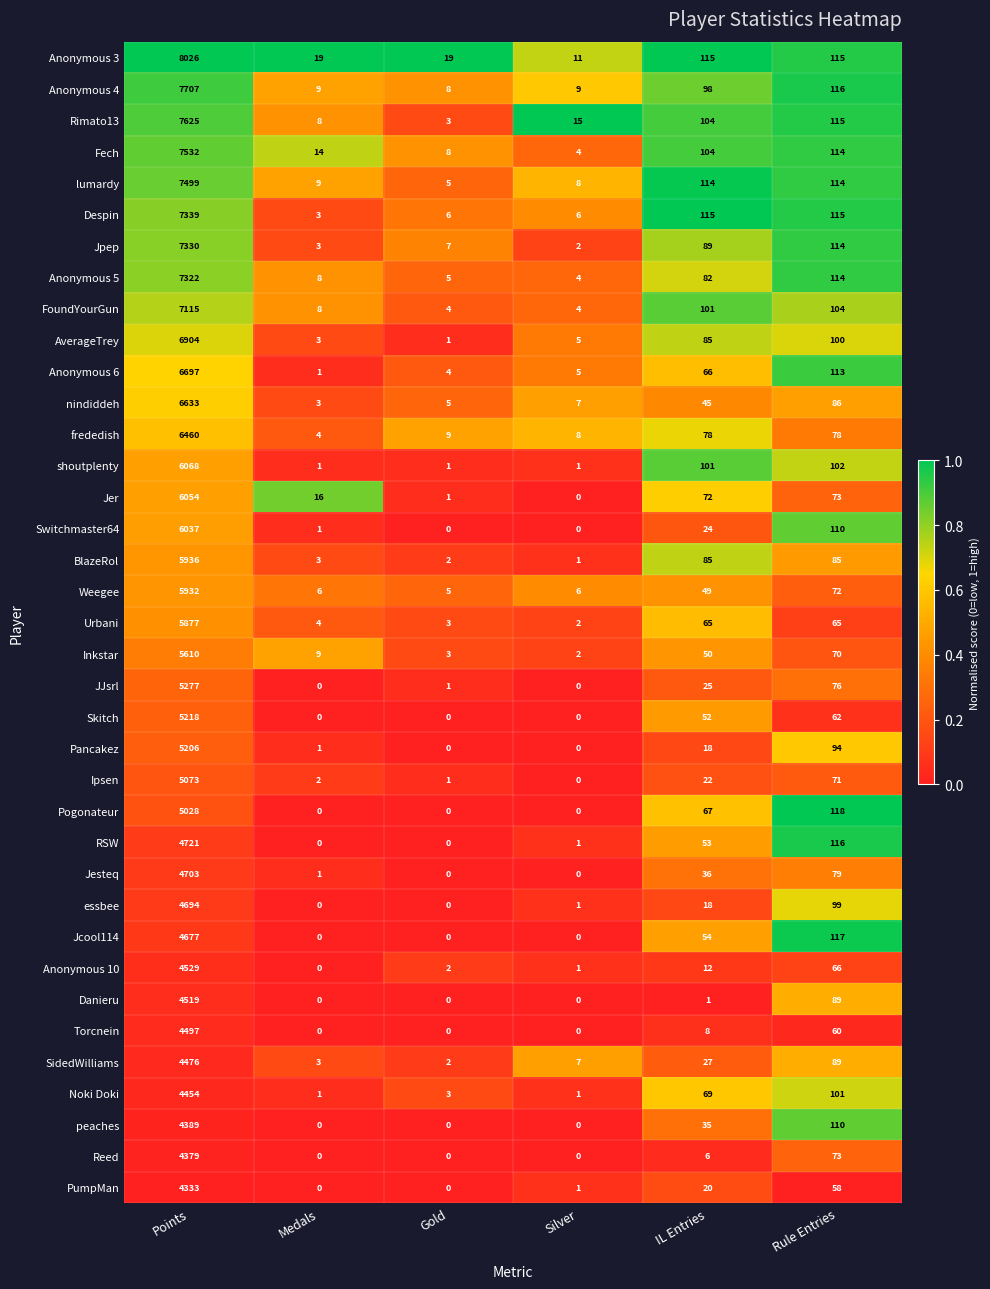

What is the difference between the Skitch values at Medals and IL Entries?

52